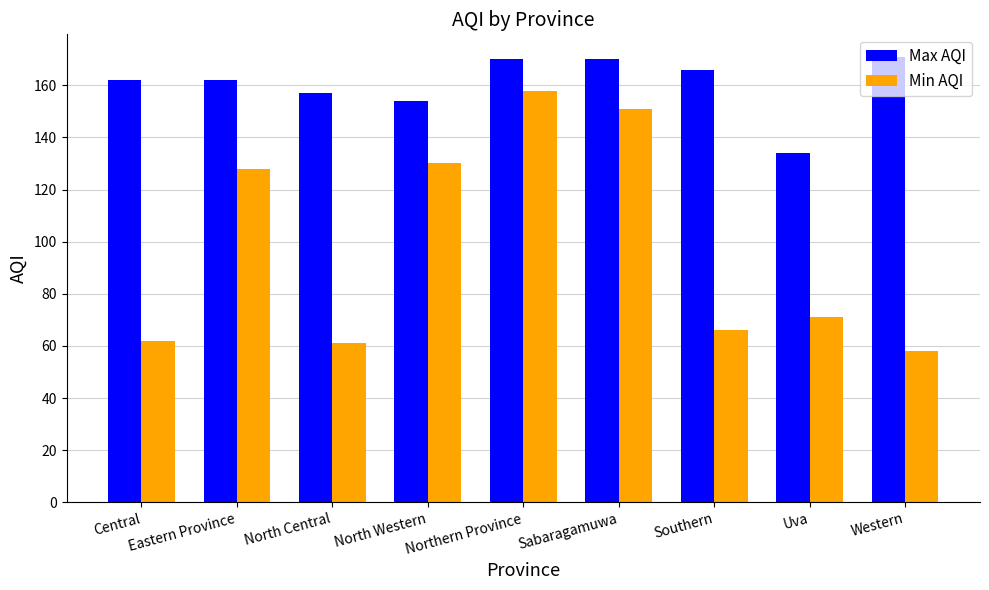

Which series has the widest spread of values?

Min AQI